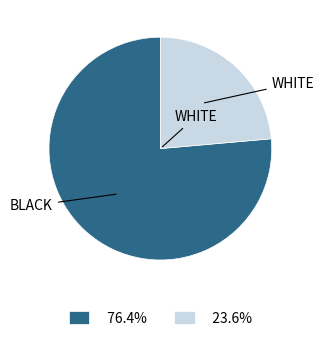

Does any single category account for the majority?

Yes